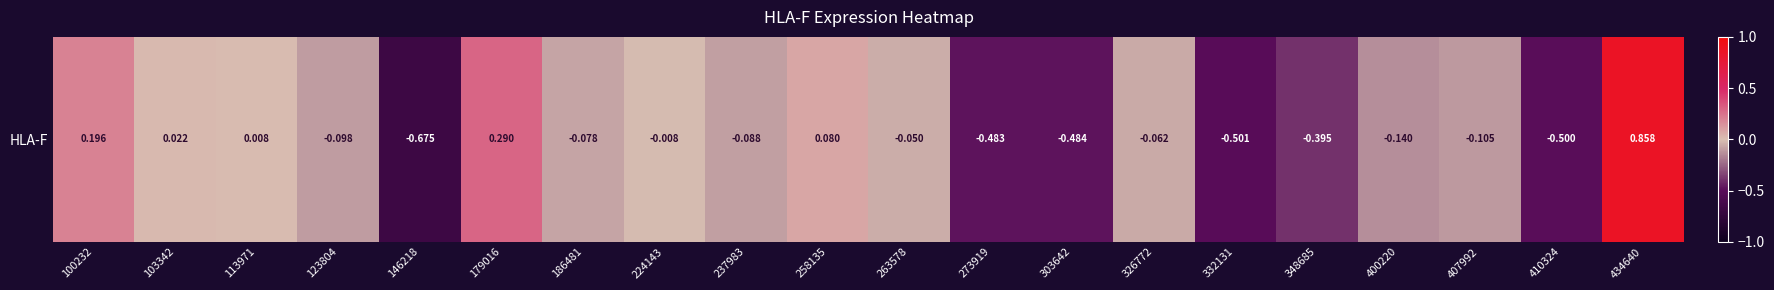

Reading left to right, extract all data points from this chart.

0.2	0.0	0.0	-0.1	-0.7	0.3	-0.1	-0.0	-0.1	0.1	-0.1	-0.5	-0.5	-0.1	-0.5	-0.4	-0.1	-0.1	-0.5	0.9